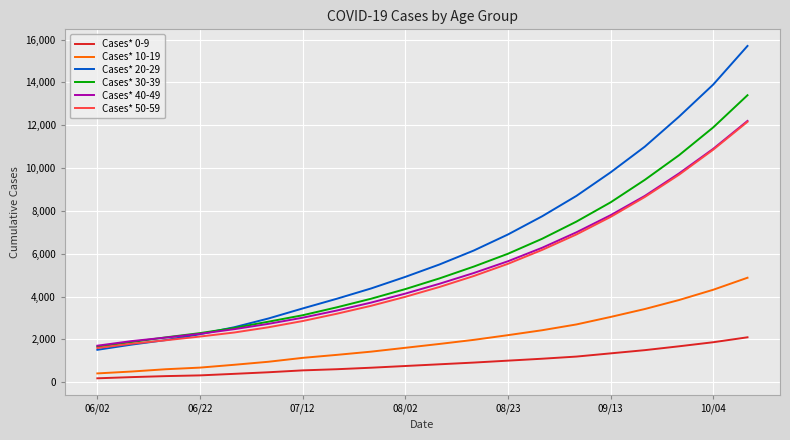

Which series has the largest total across all categories?

Cases* 20-29